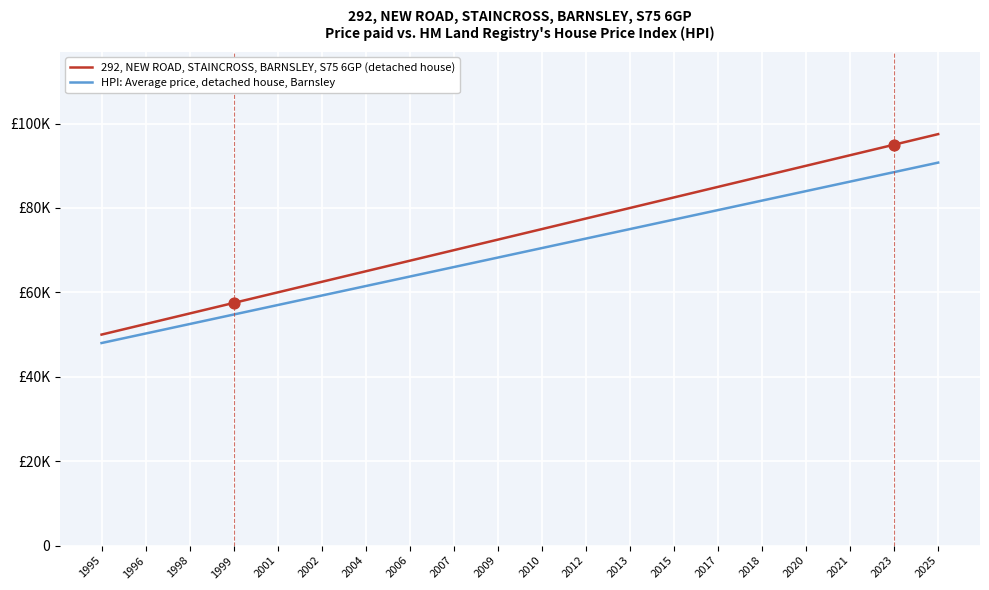

Is this an area chart (filled region under the line)?

No